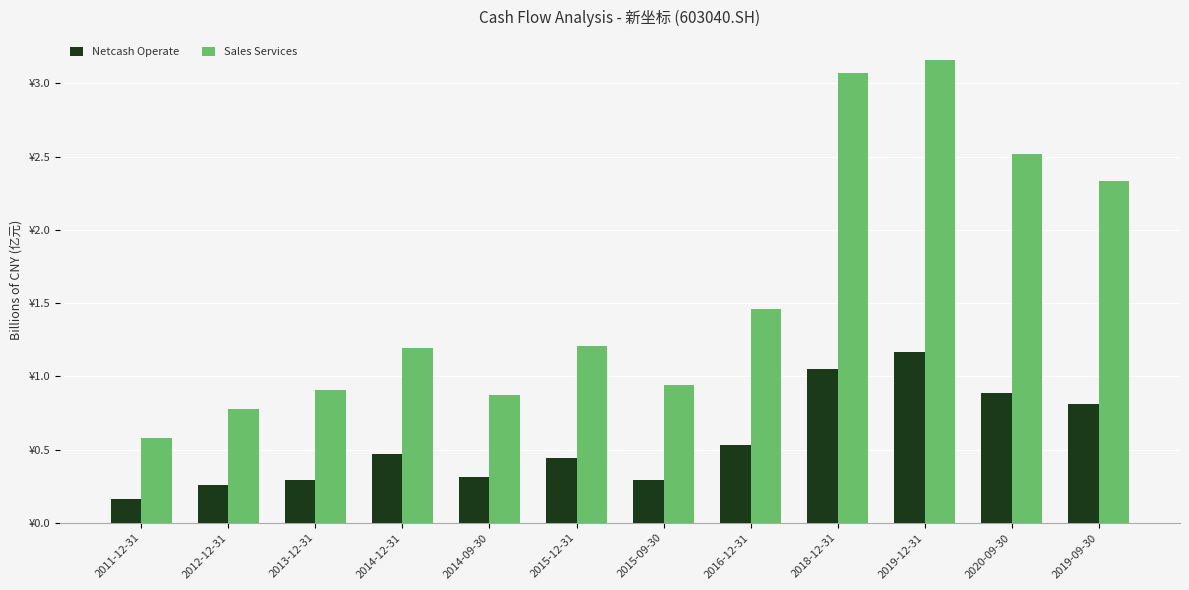

Where does the Sales Services series first go above 1?

2014-12-31